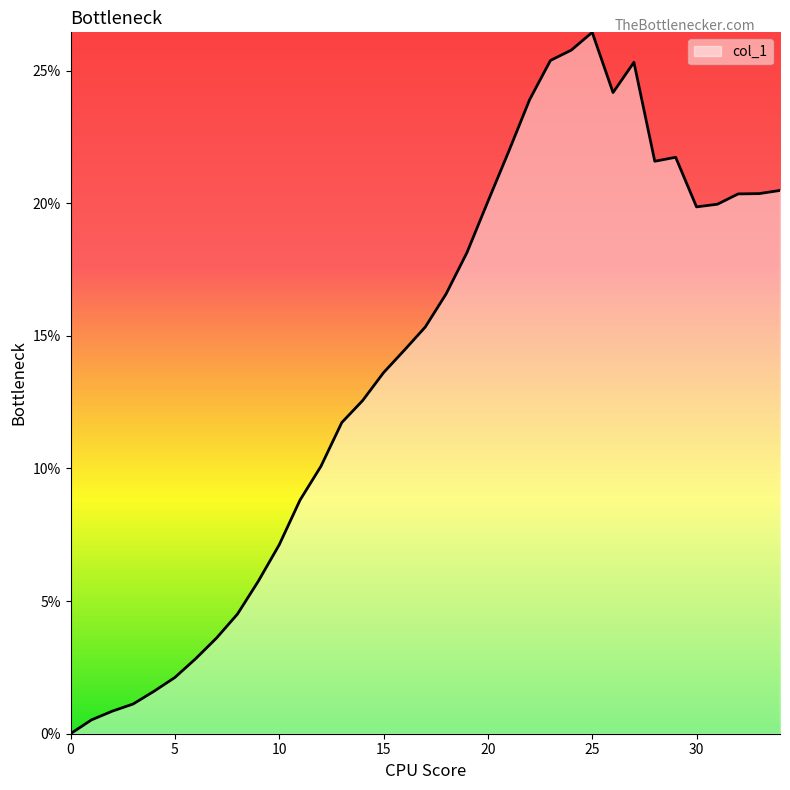

How many values exceed 15?

18